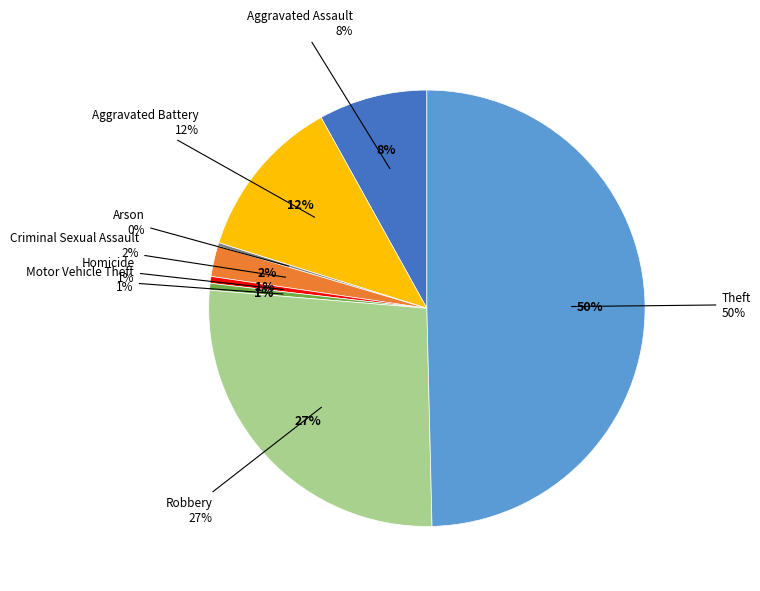

Which has a higher value, Arson or Criminal Sexual Assault?

Criminal Sexual Assault